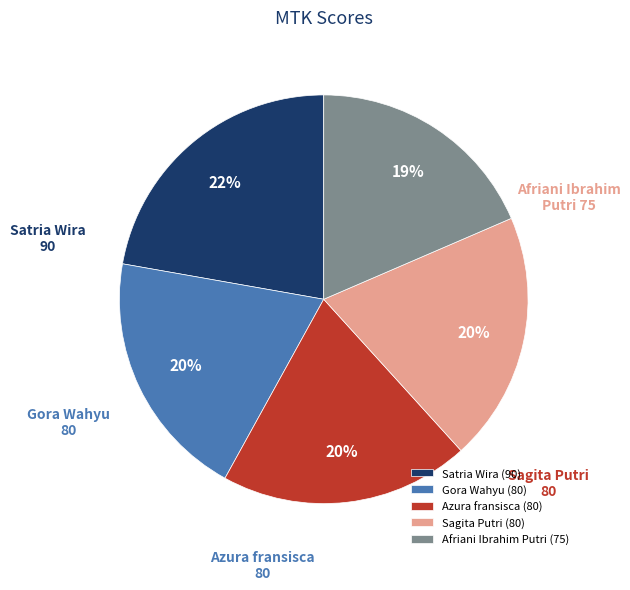

How many slices are in this pie chart?

5